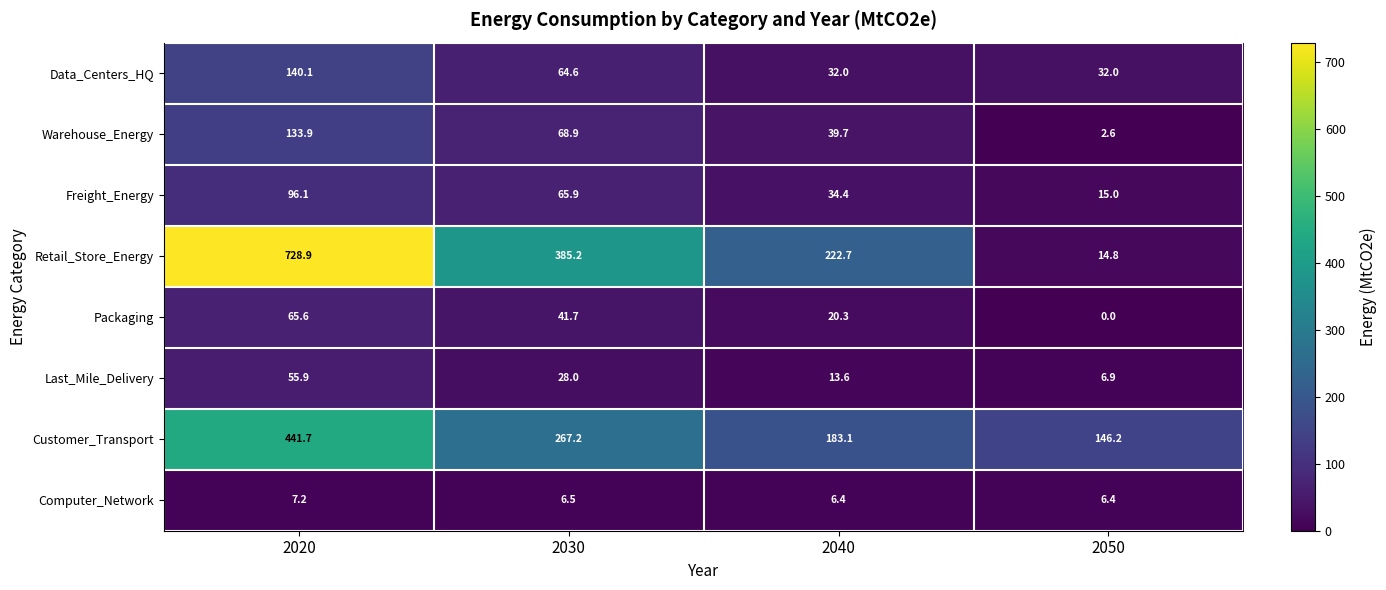

At which category is the sum across all series the highest?

2020